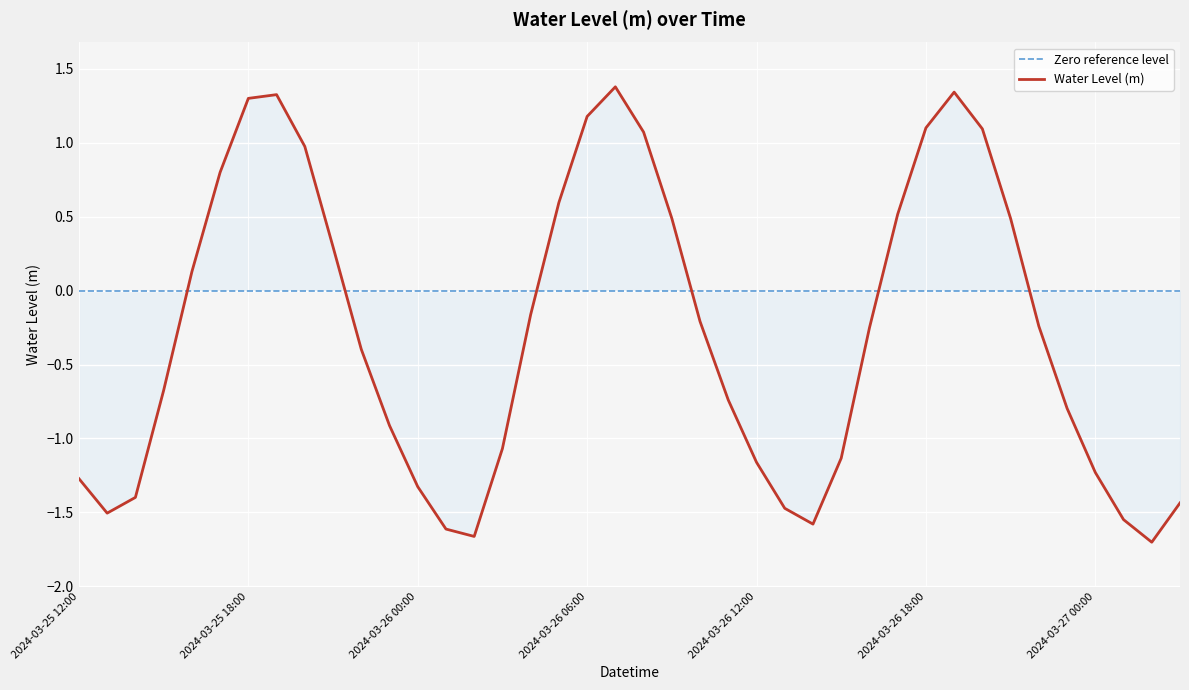

List the series in order of their overall mean, lowest first.

Water Level (m), Zero reference level